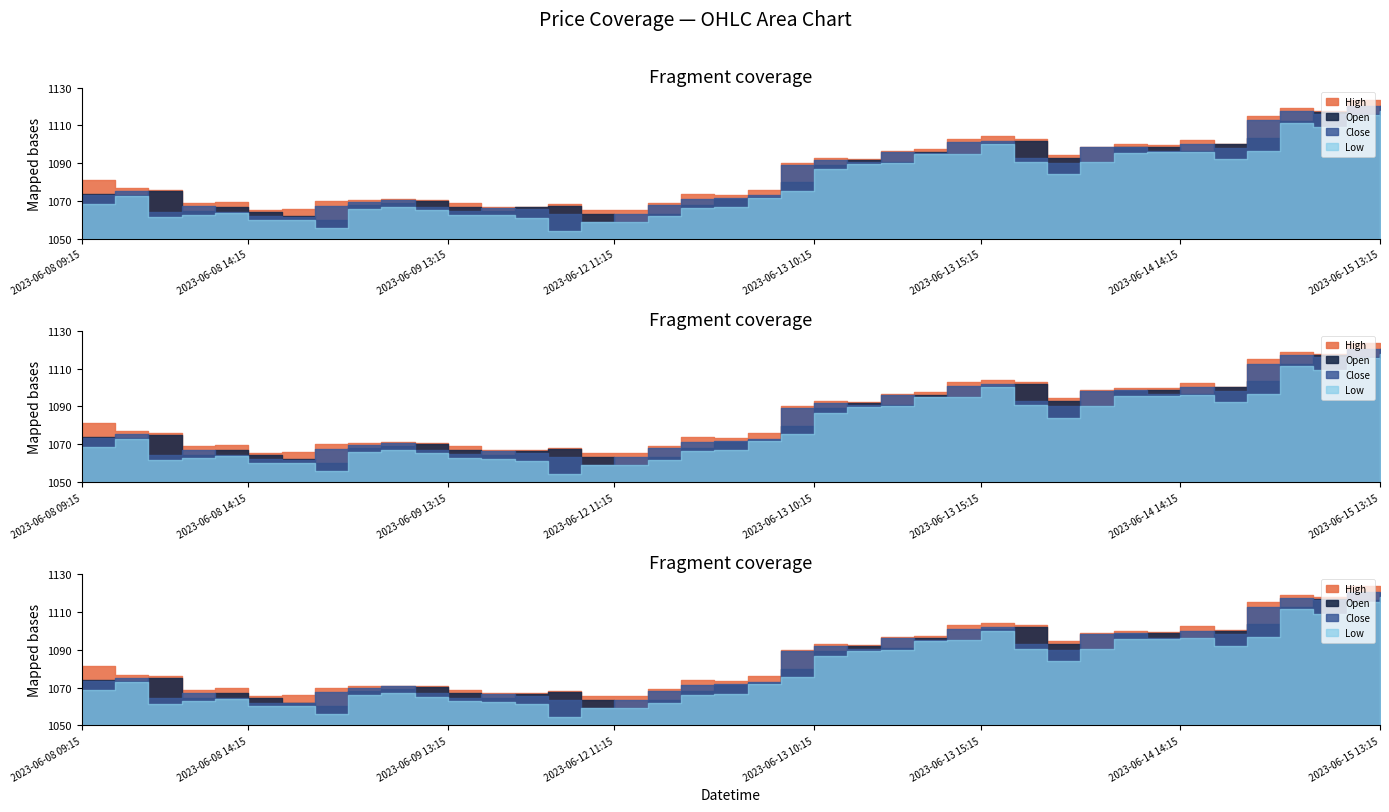

What position from the left is 2023-06-09 13:15?

12